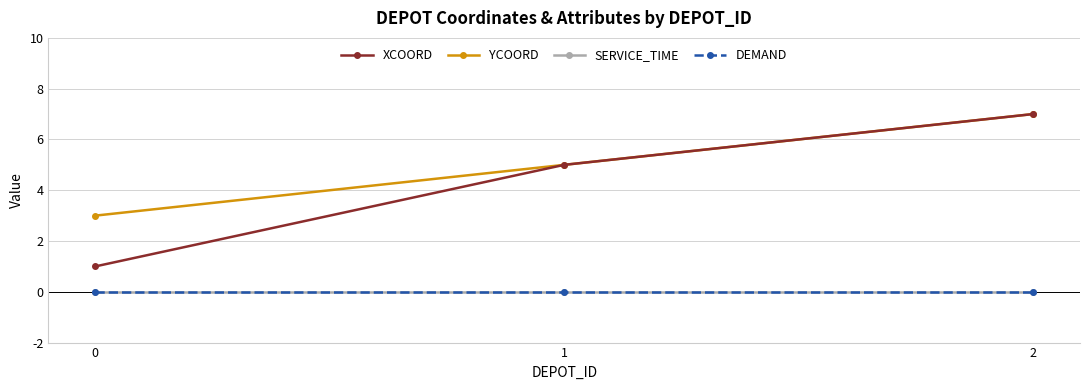

Does the chart have visible grid lines?

Yes